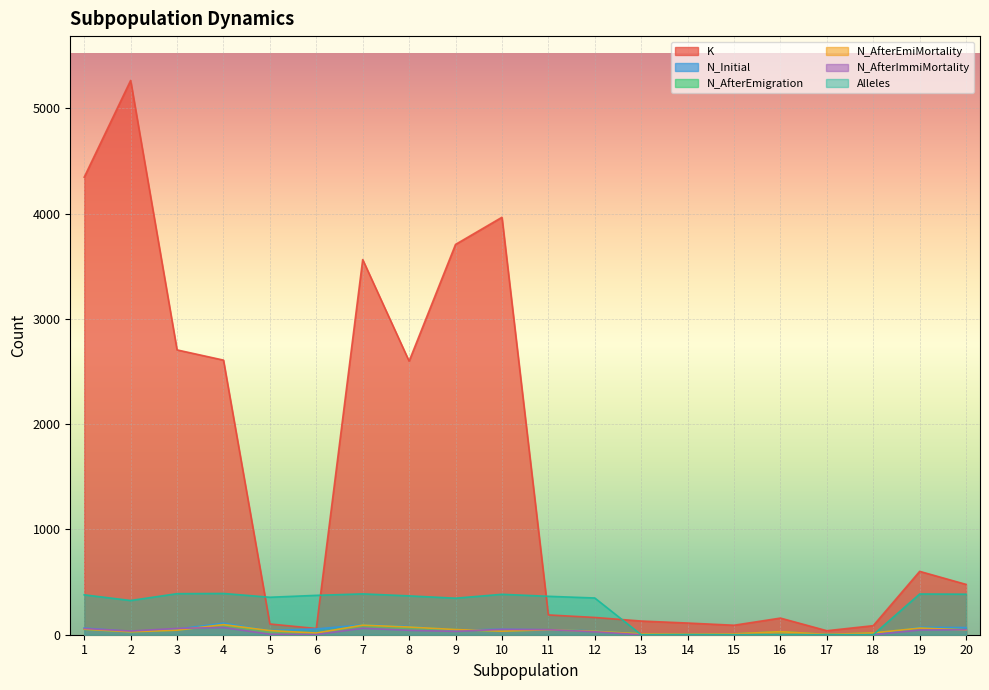

How many interior local peaks does the N_AfterEmigration series have?

5